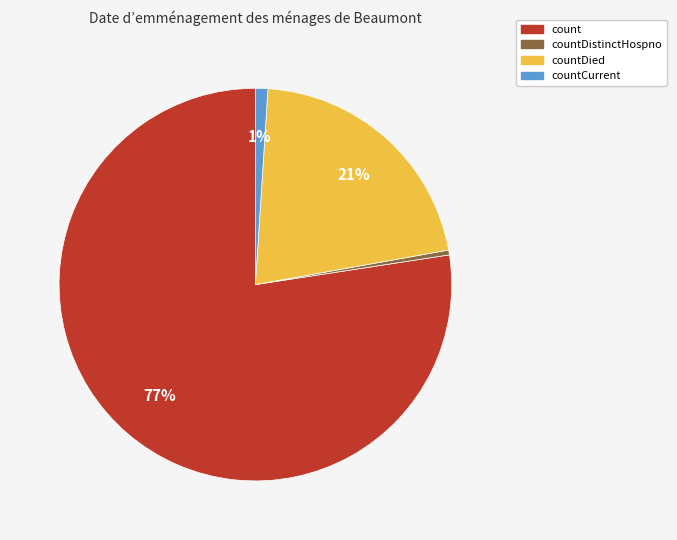

Is there a majority slice in this chart?

Yes